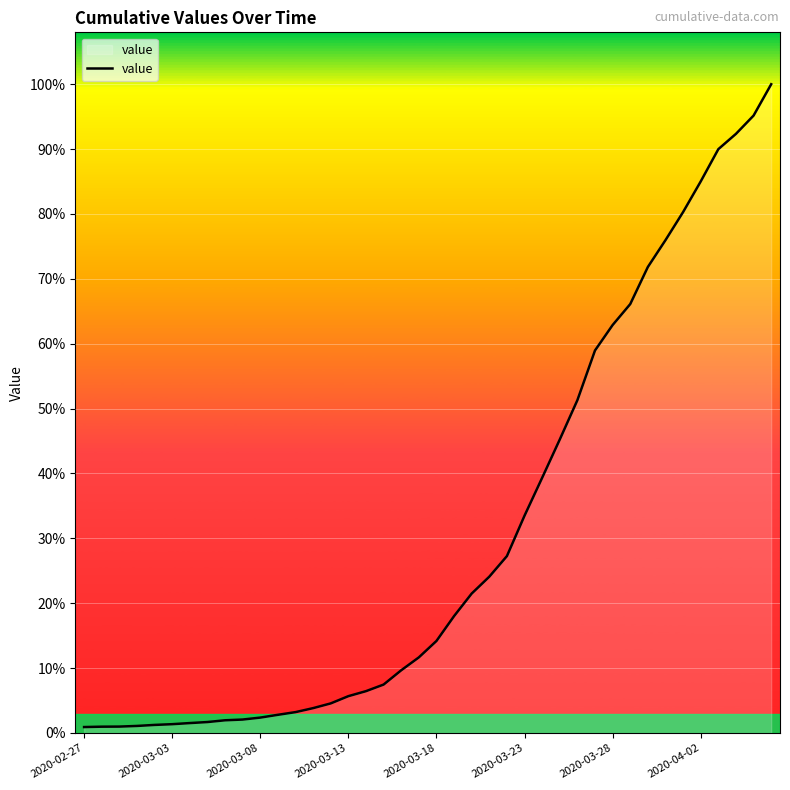

Does the chart display data point markers on the line(s)?

No